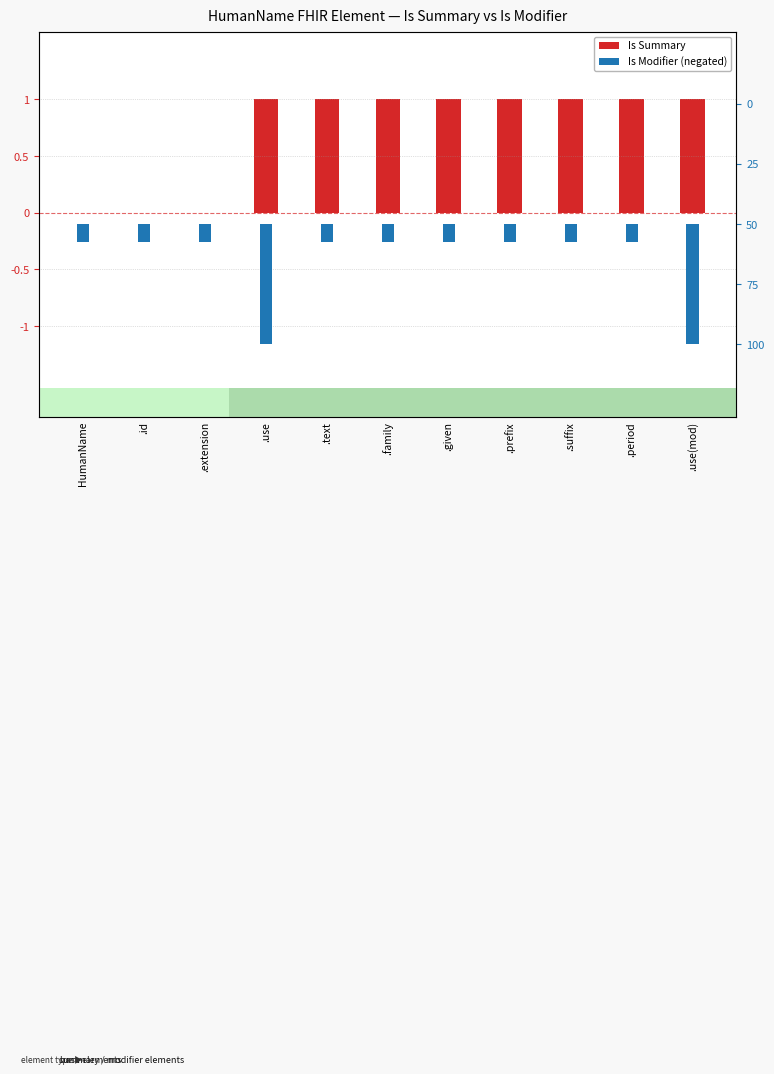

How many bars are there in each group?

2